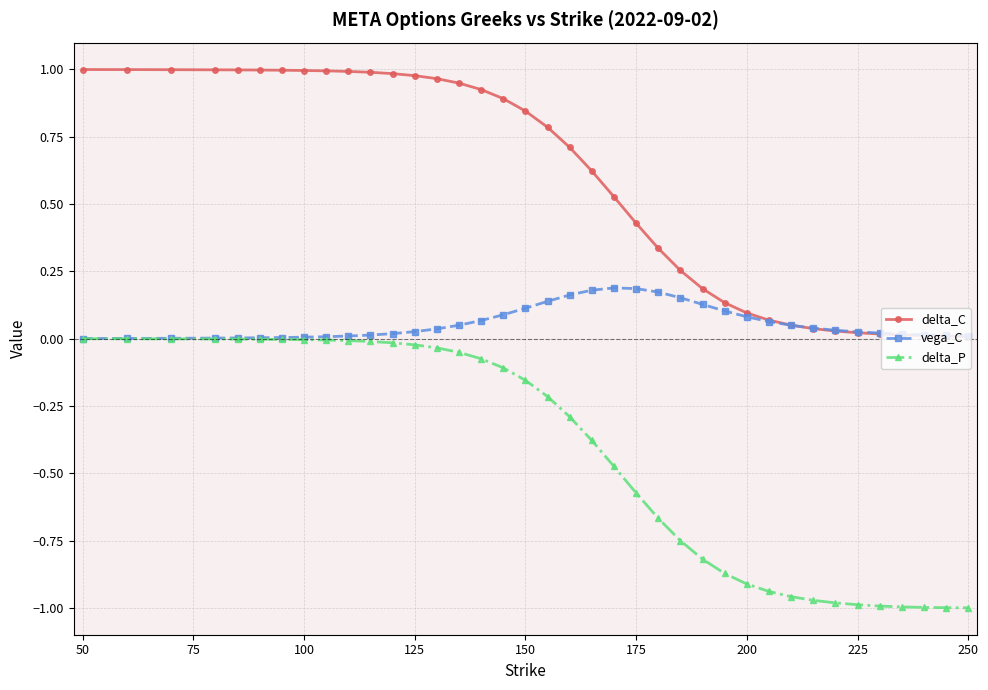

Which series has the largest range (max minus min)?

delta_P